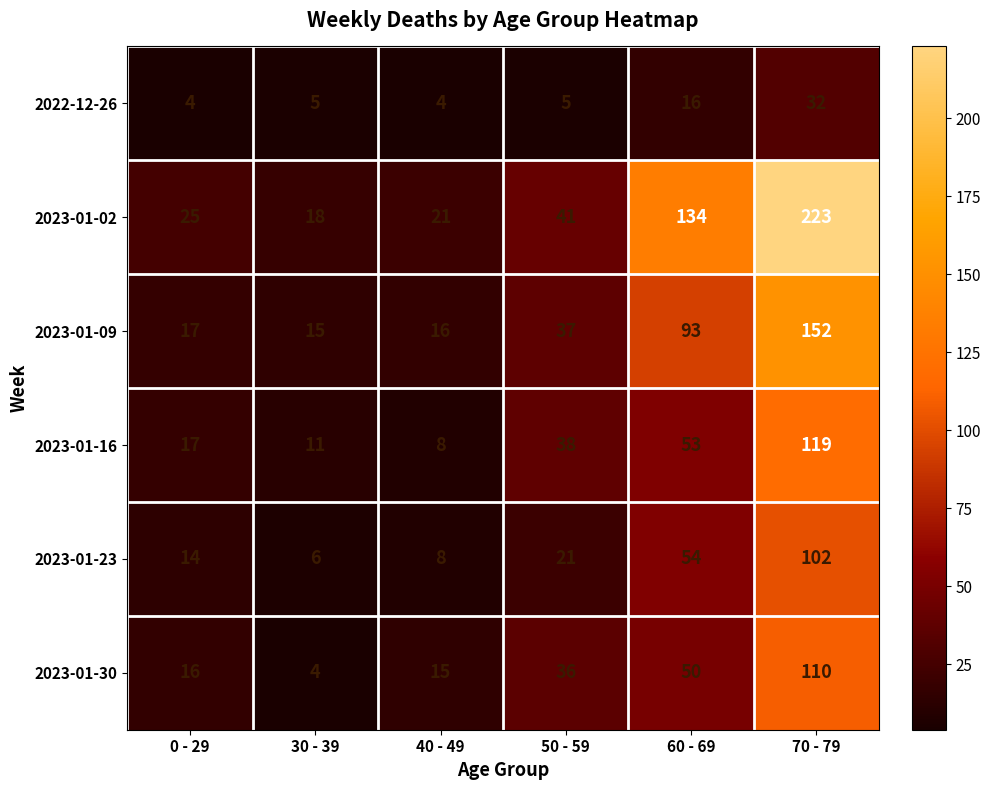

At which label does 2023-01-30 reach its peak?

70 - 79